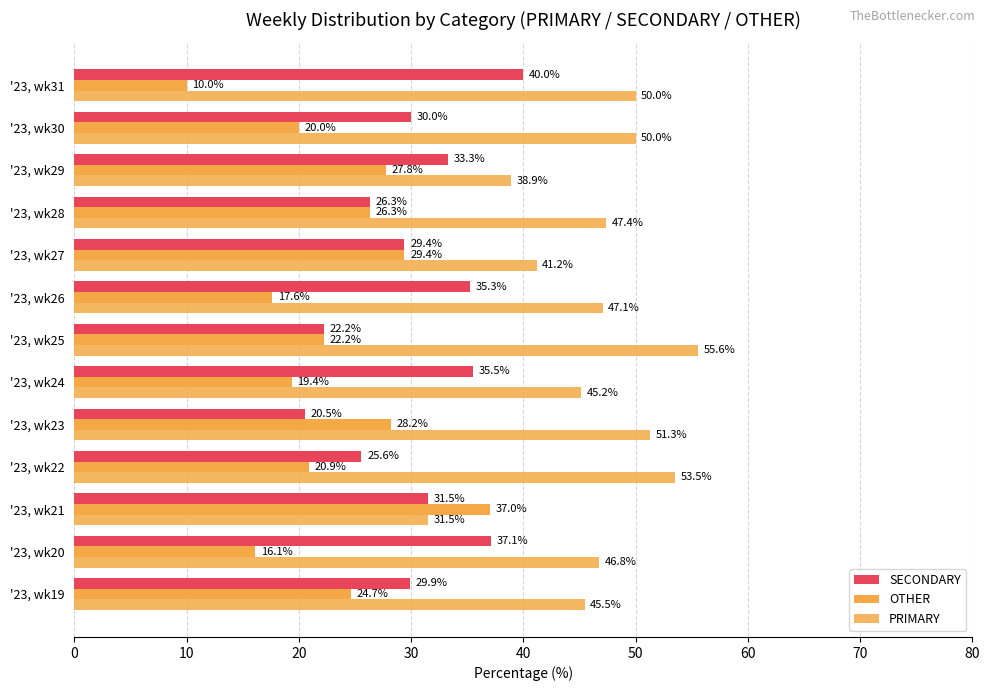

Count the number of data series in this chart.

3